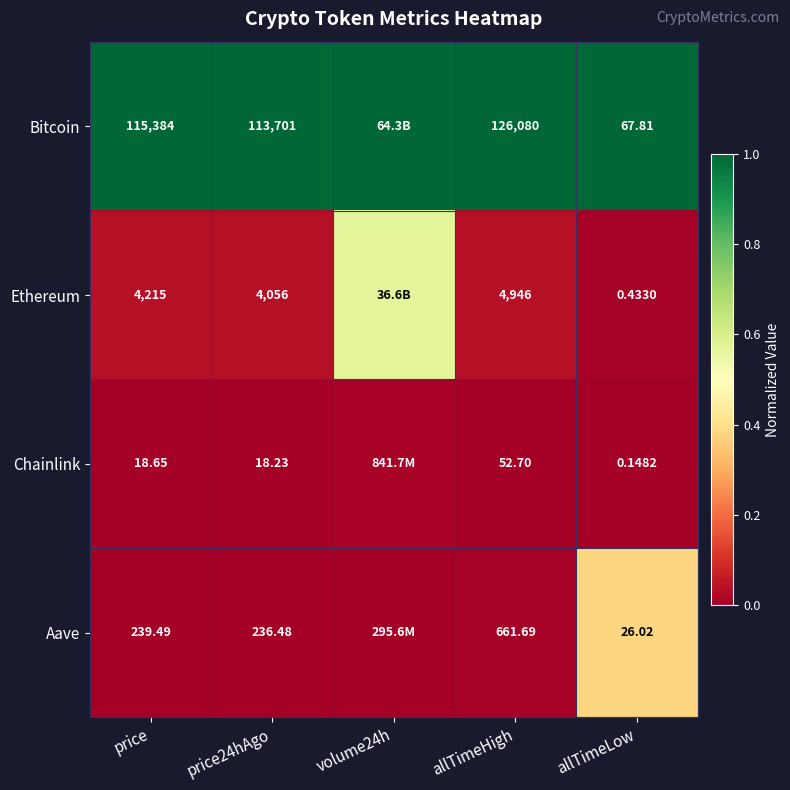

Rank the series at price24hAgo from highest to lowest value.

Bitcoin, Ethereum, Aave, Chainlink